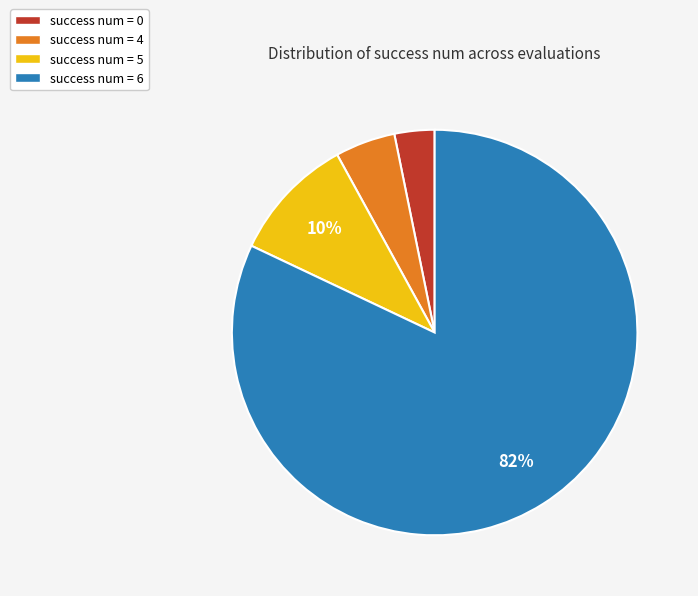

What is the majority slice?

success num = 6